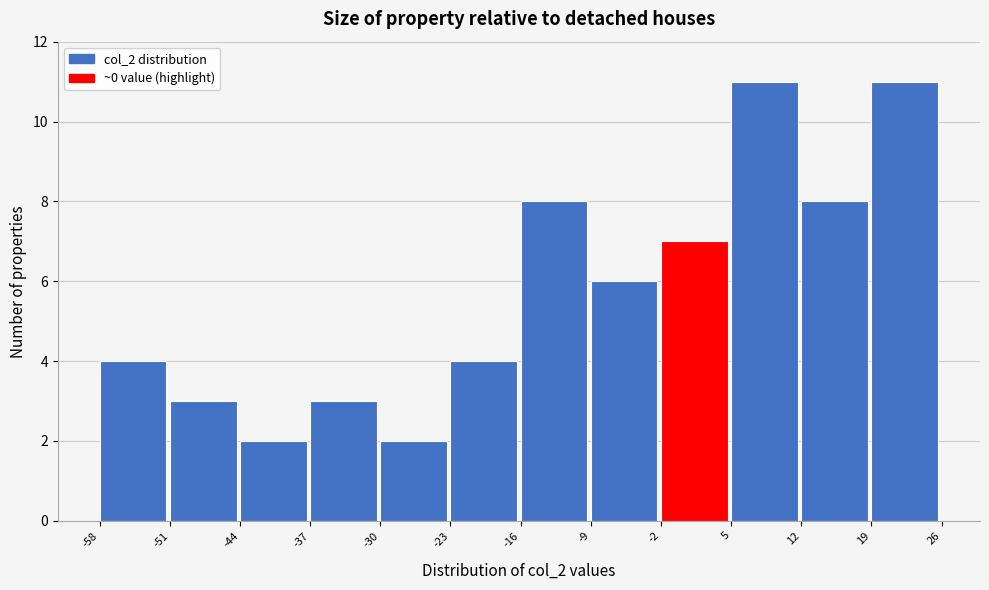

Reading left to right, list every bar in this chart as the range it spans on the x-axis followed by its height. The values are not printed on the chart, so give them approximately, as read against the axis.

-58 to -51: 4
-51 to -44: 3
-44 to -37: 2
-37 to -30: 3
-30 to -23: 2
-23 to -16: 4
-16 to -9: 8
-9 to -2: 6
-2 to 5: 7
5 to 12: 11
12 to 19: 8
19 to 26: 11